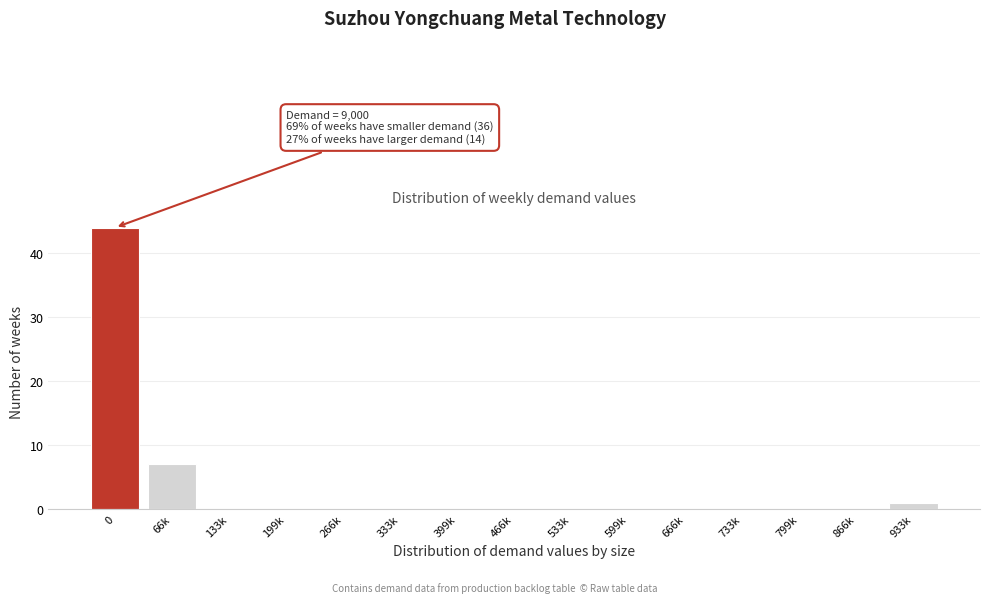

Reading left to right, list all the values displayed in this chart.

0=44	66k=7	133k=0	199k=0	266k=0	333k=0	399k=0	466k=0	533k=0	599k=0	666k=0	733k=0	799k=0	866k=0	933k=1